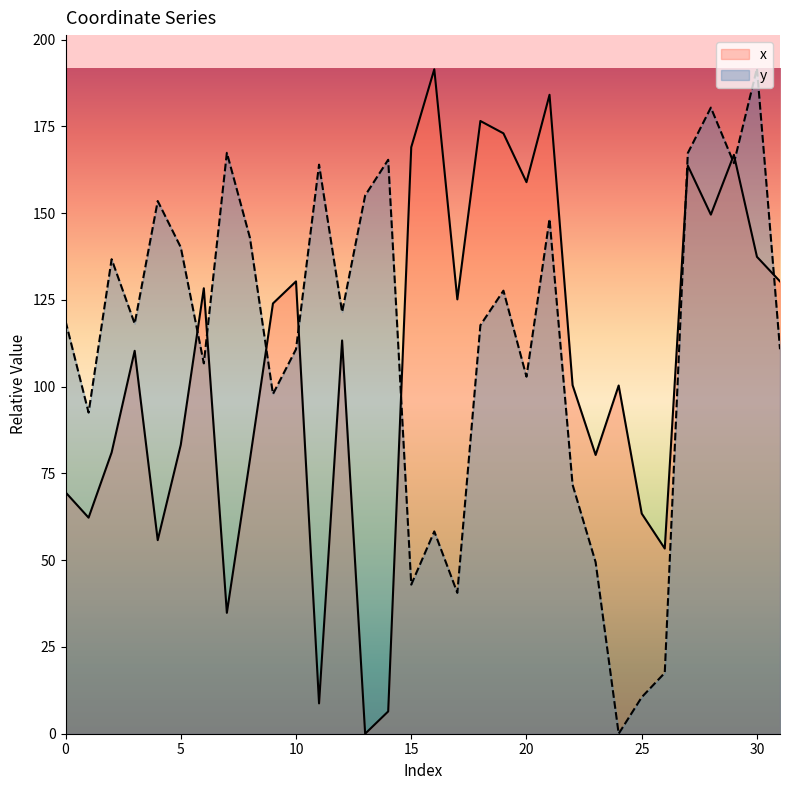

At 16, list the series in order from largest to smallest.

x, y